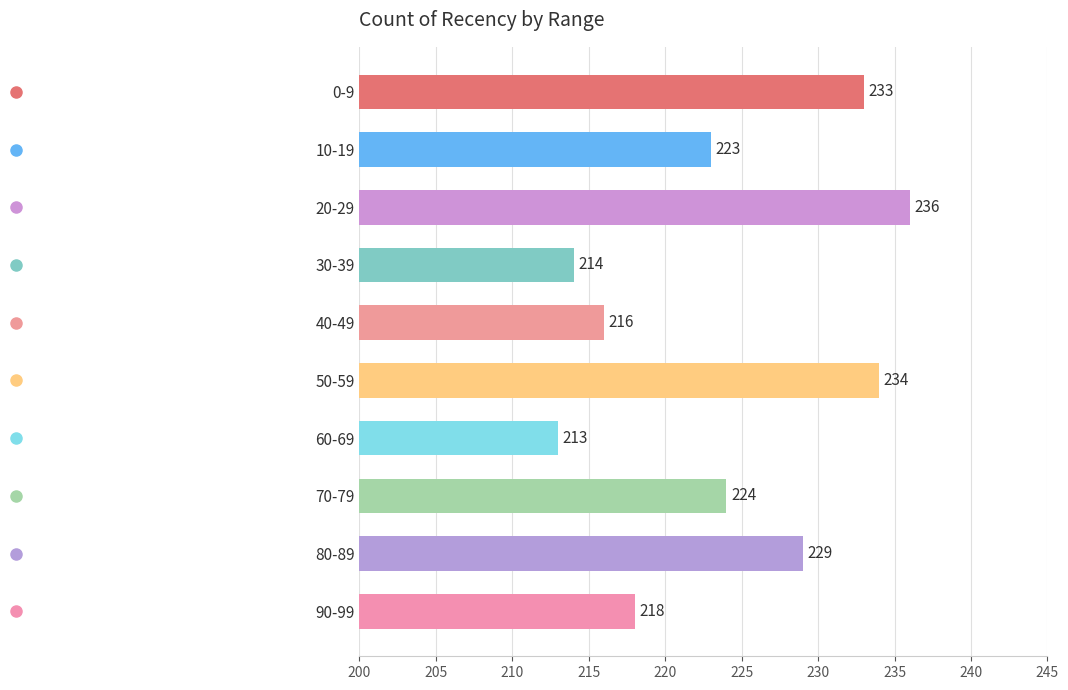

Which category has the highest value across all series?

20-29